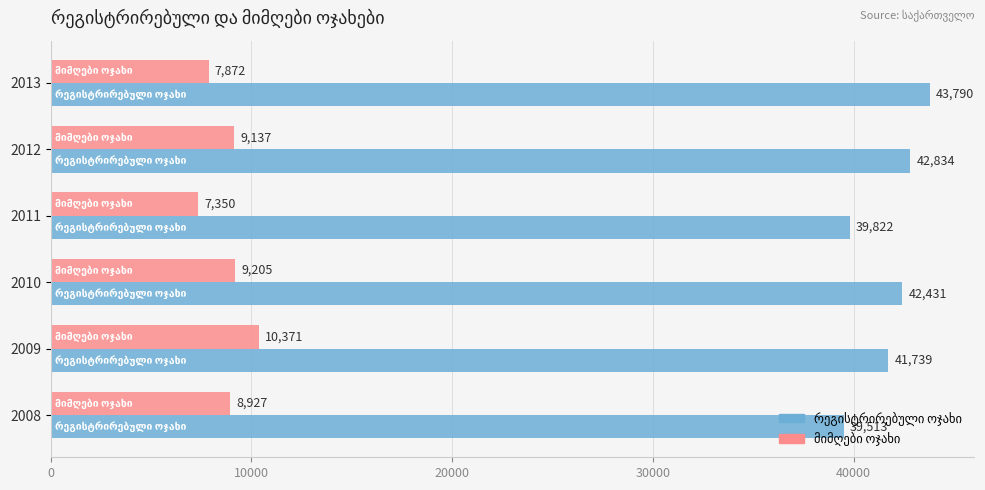

At how many categories does at least one series exceed 16672?

6